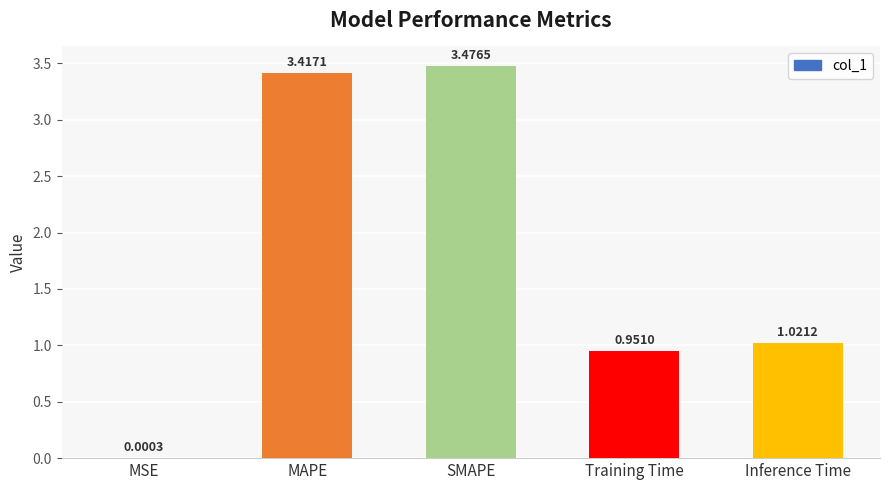

At which category does the chart reach its peak across all series?

SMAPE